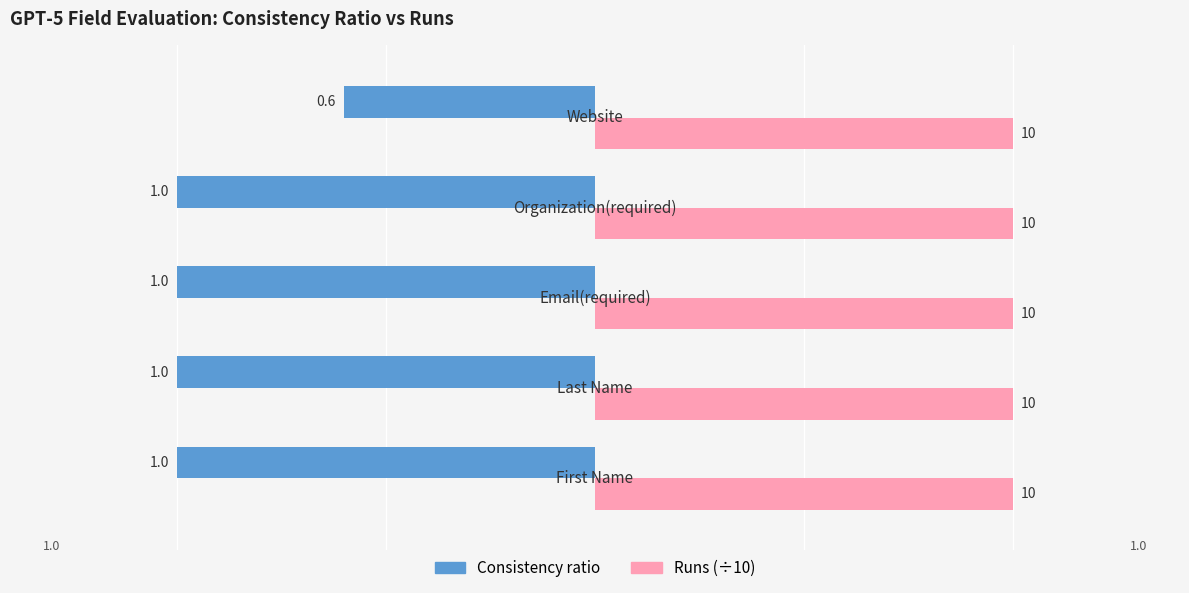

How many distinct data groups are displayed?

2